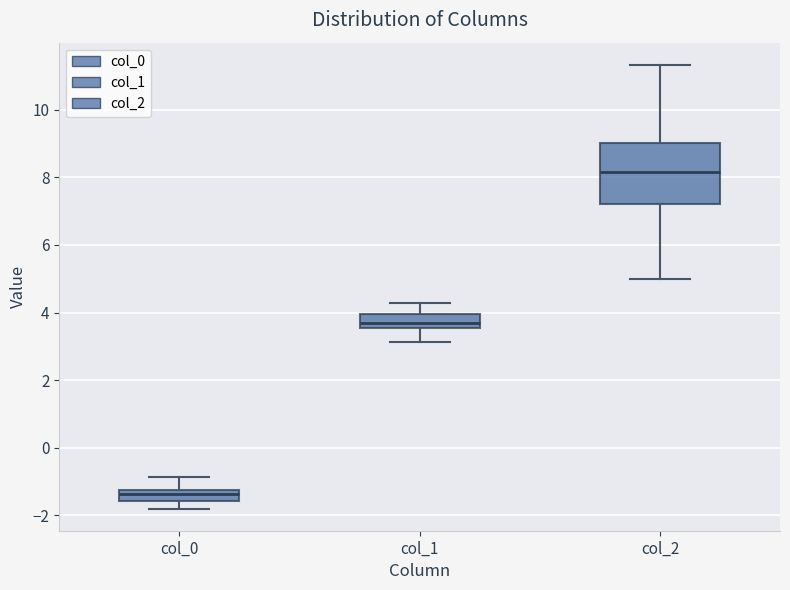

Reading left to right, transcribe this box plot: for each box, give where its median line is, the range the box spans, and where its two whiskers end, as read against the y-axis. The values are not printed on the chart, so give them approximately, as read against the axis.

col_0: median -1.4, box -1.6 to -1.2, whiskers -1.8 to -0.8
col_1: median 3.8, box 3.6 to 4.0, whiskers 3.2 to 4.2
col_2: median 8.2, box 7.2 to 9.0, whiskers 5.0 to 11.4